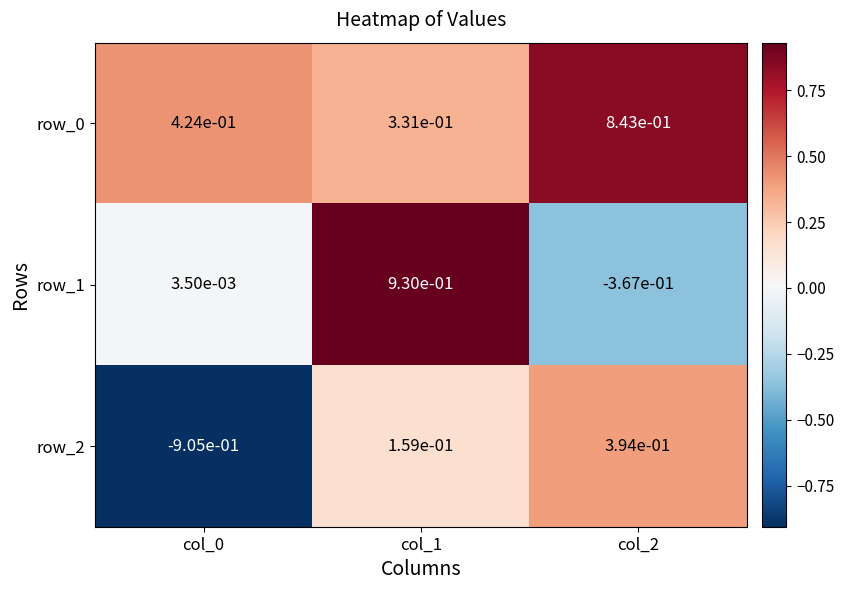

True or false: row_0 has a value of 1.3 at col_2.

False